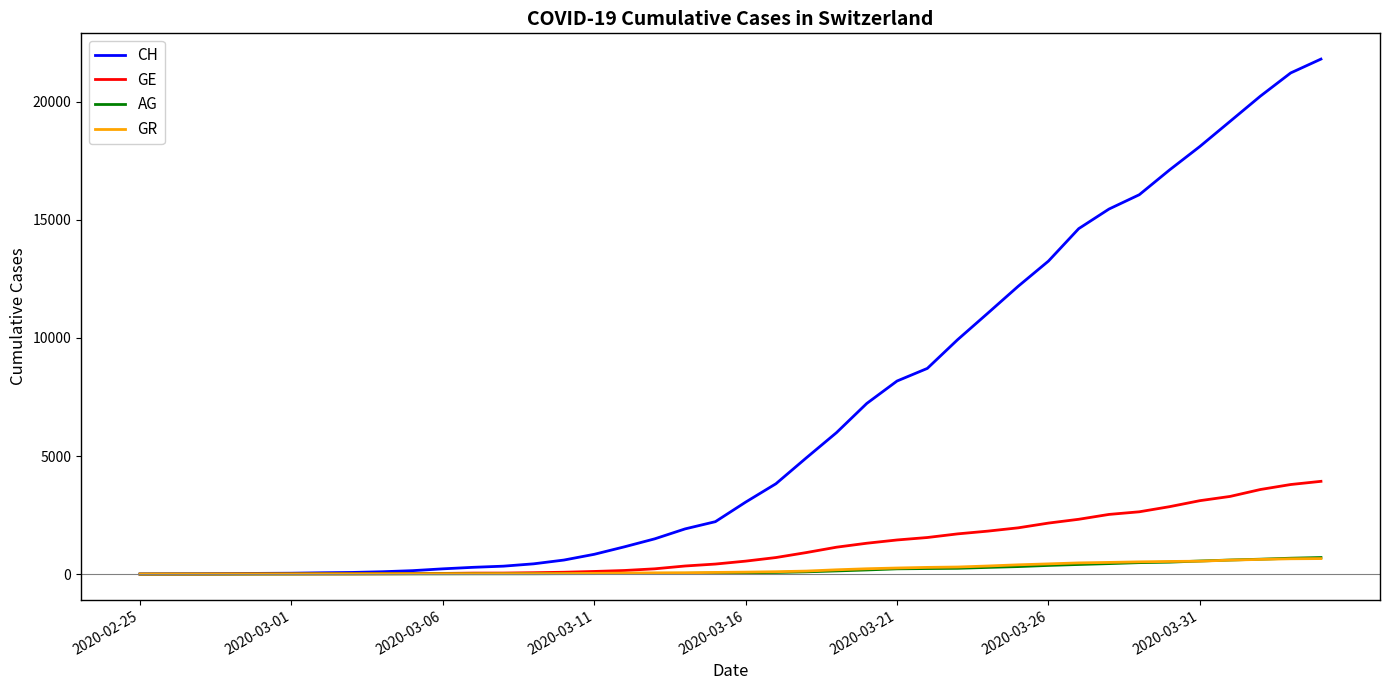

Which series has the widest spread of values?

CH